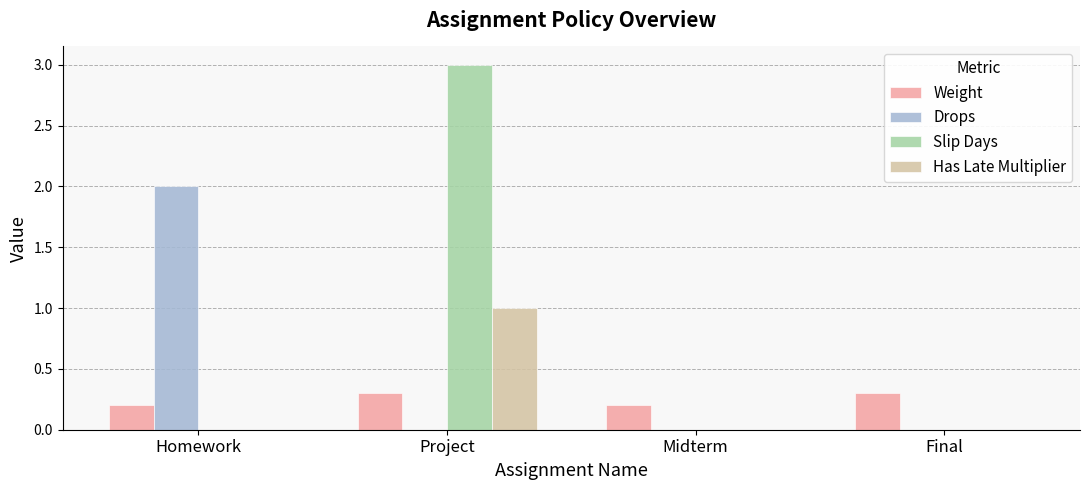

What is the sum of all Has Late Multiplier values?

1.0